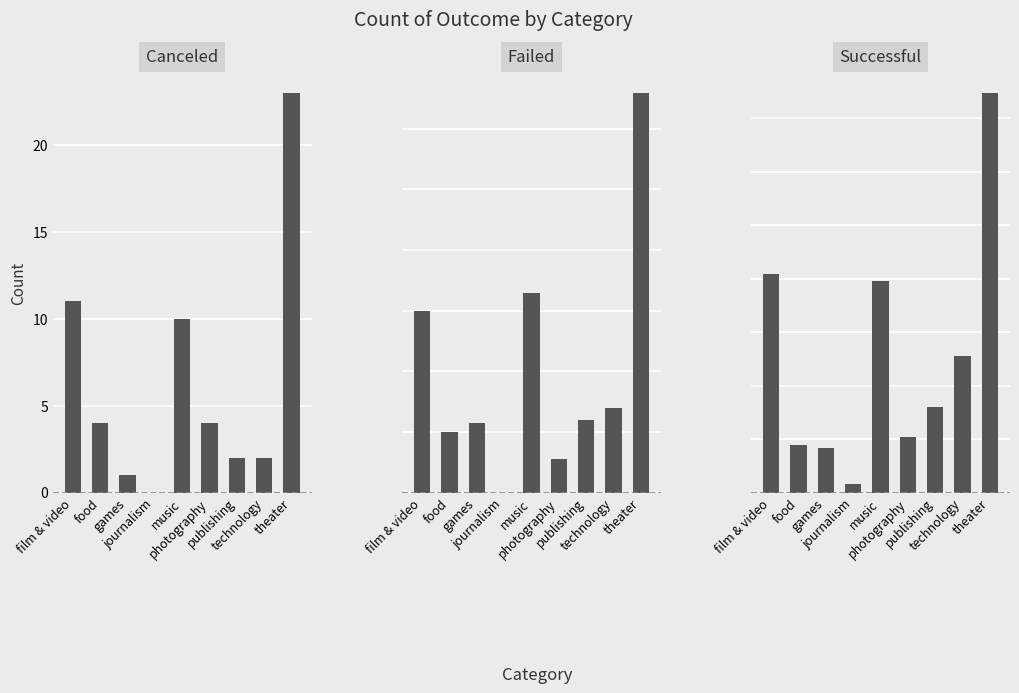

Is the value of Failed at games greater than the value of Canceled at games?

Yes